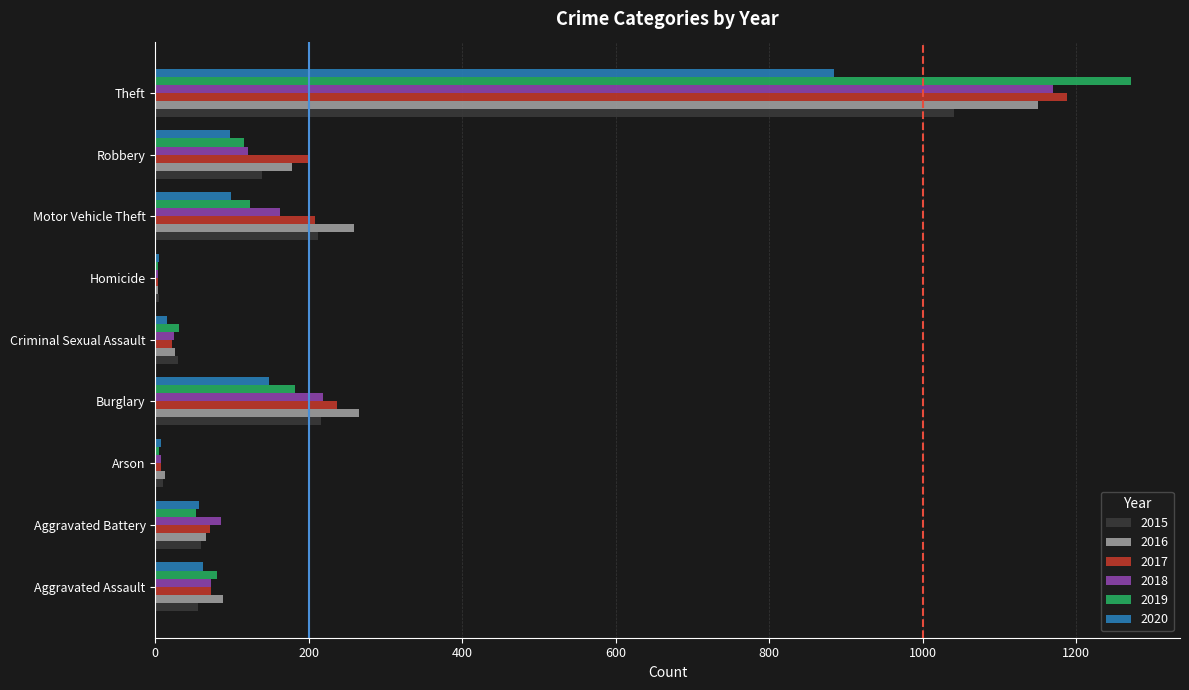

True or false: 2018 has a value of 1170 at Theft.

True